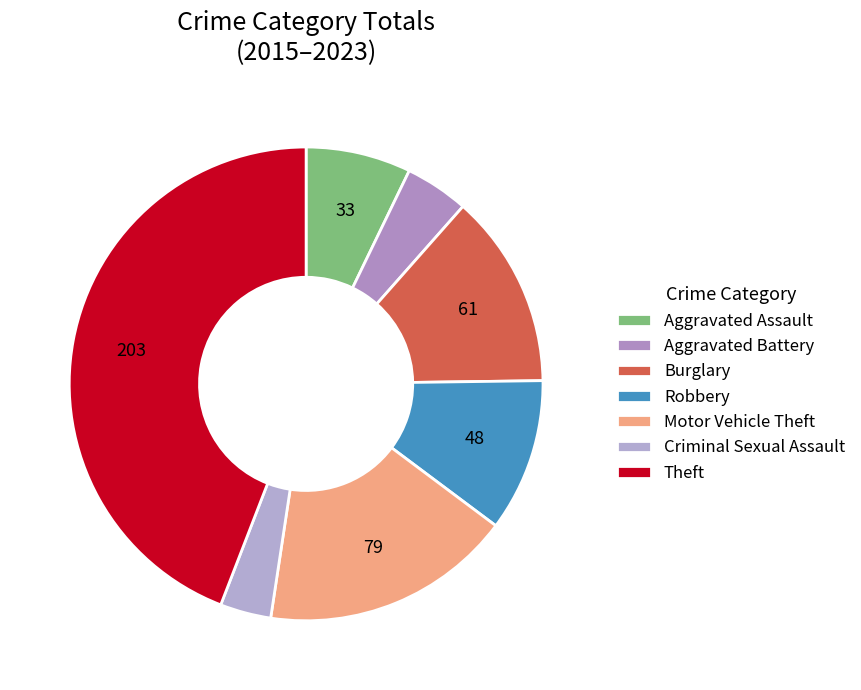

Which has a higher value, Burglary or Criminal Sexual Assault?

Burglary